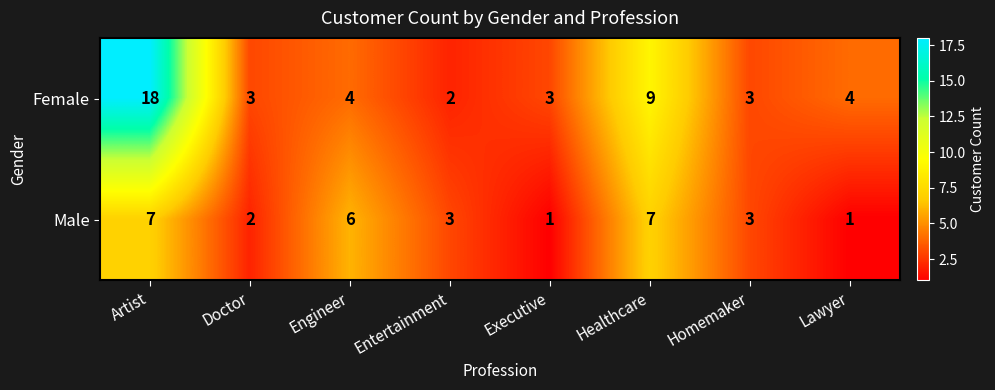

What is the approximate value of Male at Entertainment?

3